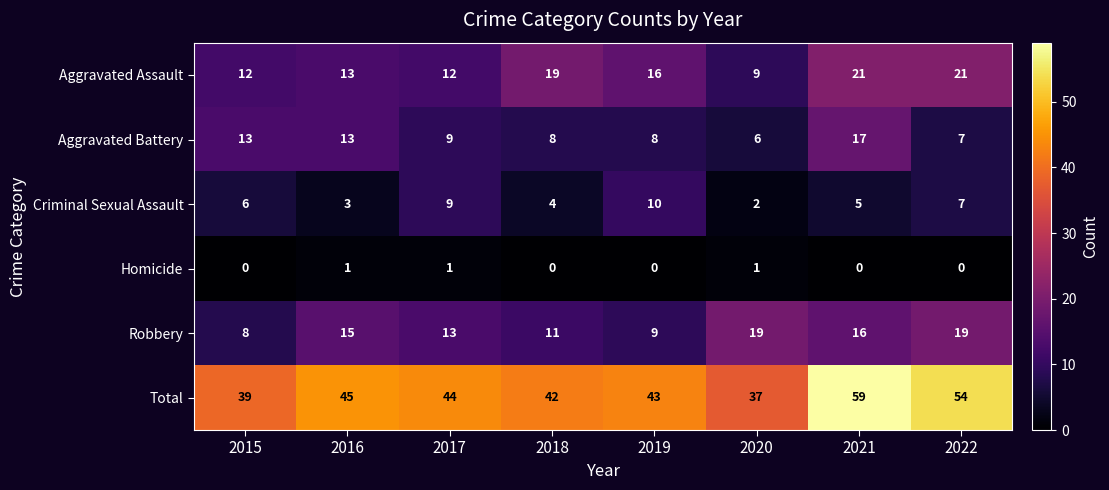

Count the Criminal Sexual Assault values in the range 4 to 9.

5